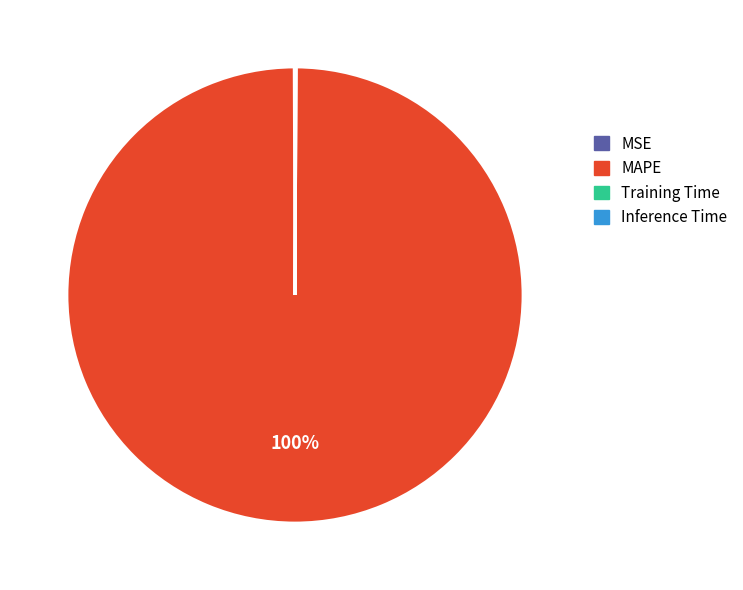

The MAPE slice represents 100% of the pie. True or false?

True